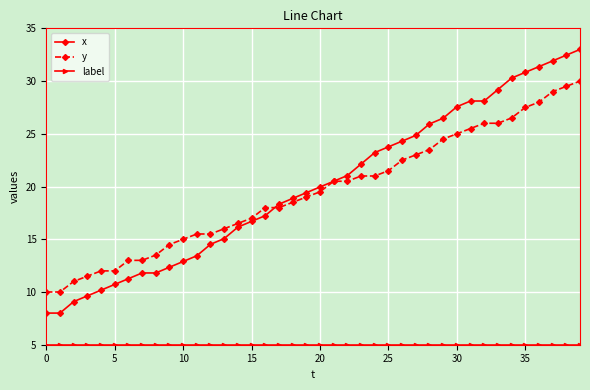

Which series has the widest spread of values?

x